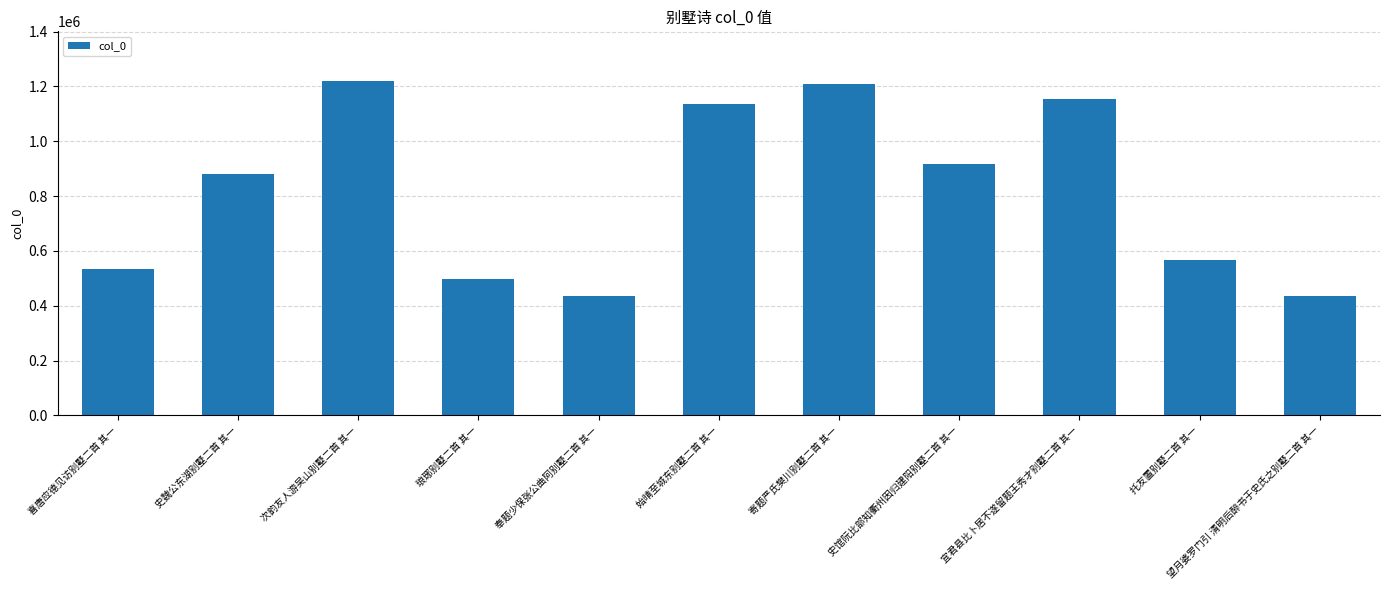

The chart shows a value of 434459 at 望月婆罗门引 清明后醉书于史氏之别墅二首 其一. True or false?

True